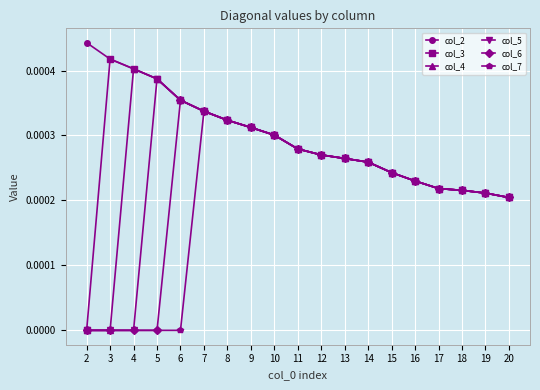

At which label does col_6 reach its peak?

6